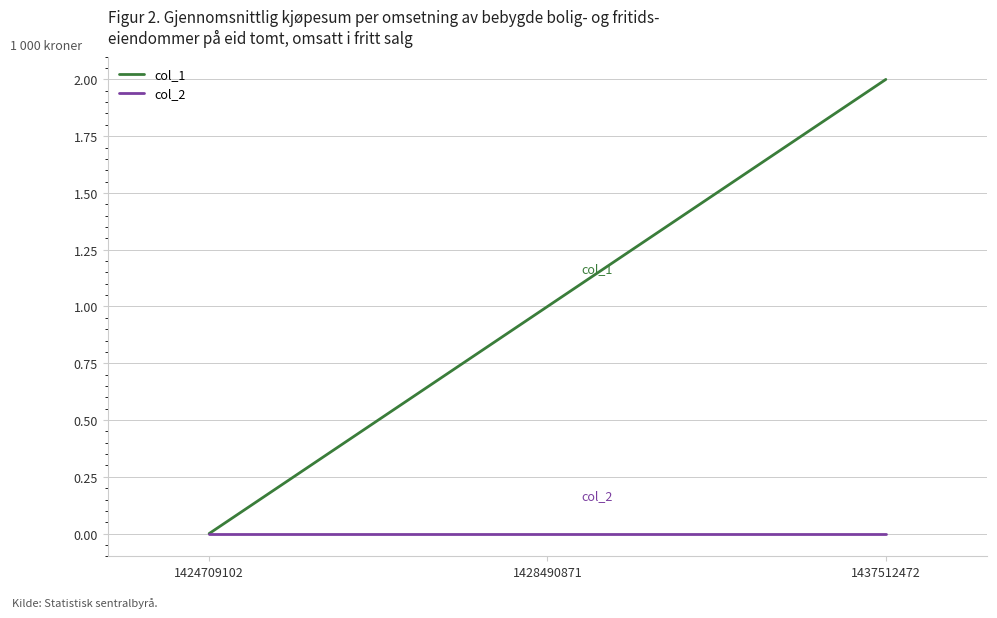

Rank the series by their average value, from highest to lowest.

col_1, col_2